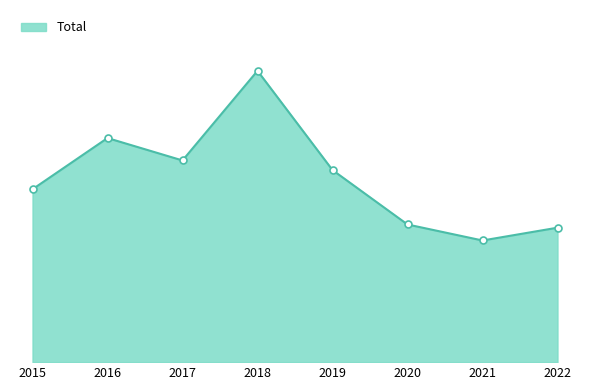

Reading right to left, list all the values displayed in this chart.

2022=42	2021=38	2020=43	2019=60	2018=91	2017=63	2016=70	2015=54